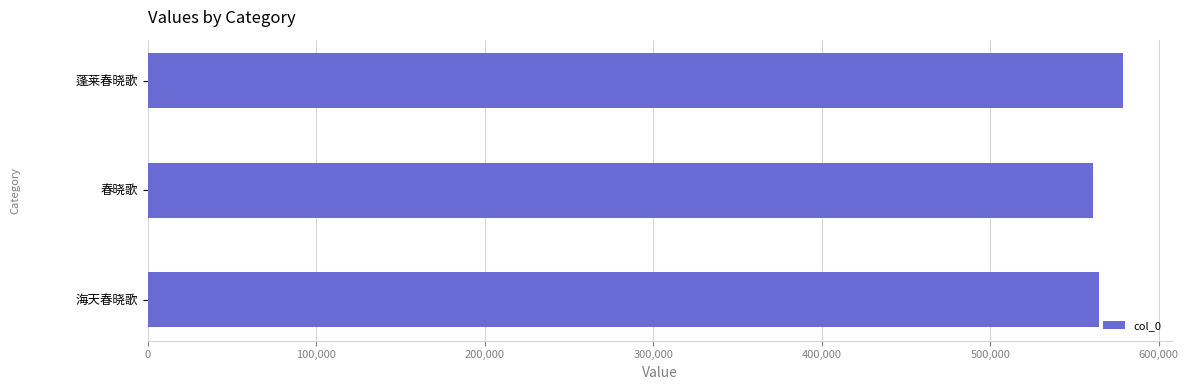

What is the change in value from 蓬莱春晓歌 to 海天春晓歌?

-13945